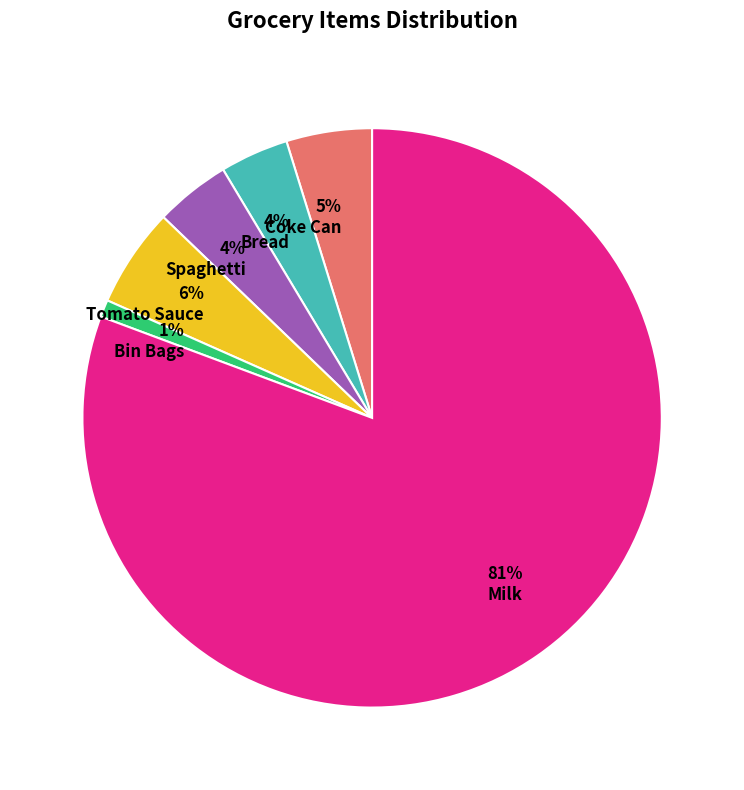

Which has a higher value, Spaghetti or Tomato Sauce?

Tomato Sauce